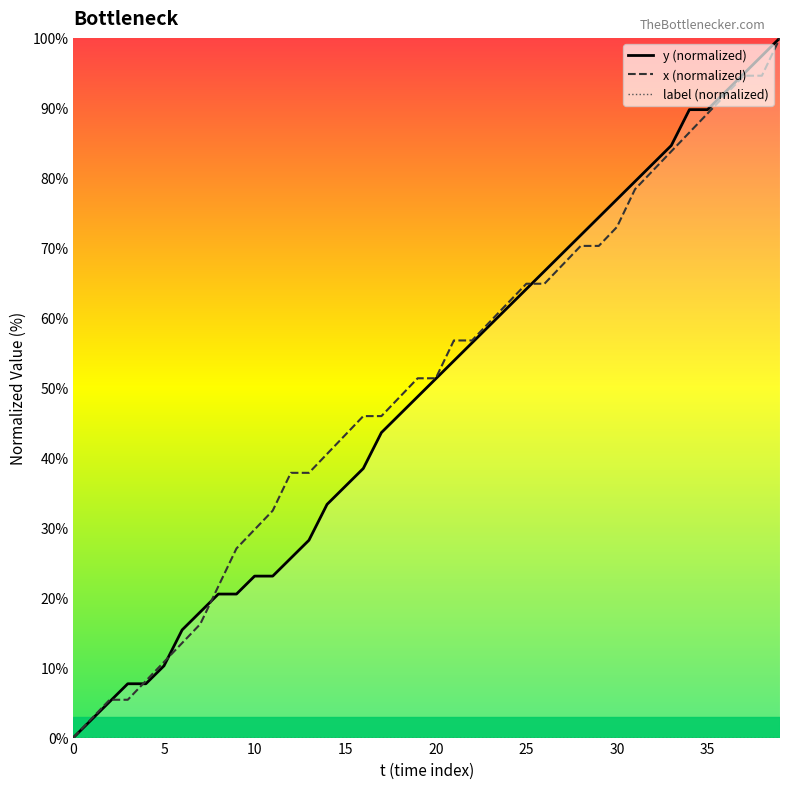

True or false: label (normalized) and x (normalized) cross at least once.

False